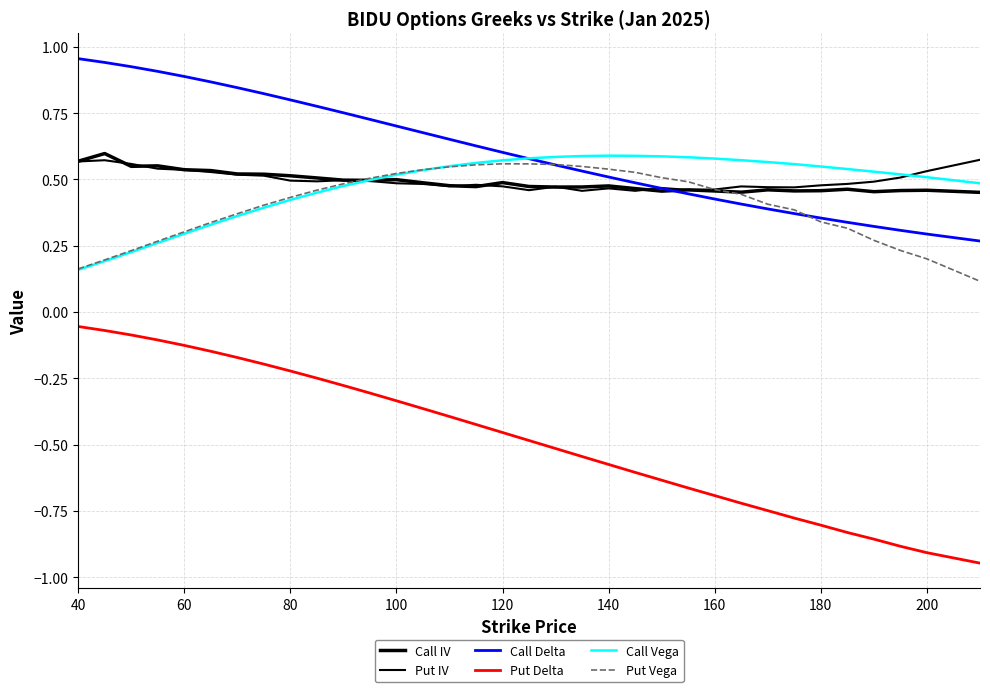

Reading left to right, list all the values displayed in this chart.

Call IV: 0.6	0.6	0.5	0.6	0.5	0.5	0.5	0.5	0.5	0.5	0.5	0.5	0.5	0.5	0.5	0.5	0.5	0.5	0.5	0.5	0.5	0.5	0.5	0.5	0.5	0.5	0.5	0.5	0.5	0.5	0.5	0.5	0.5	0.5
Put IV: 0.6	0.6	0.6	0.5	0.5	0.5	0.5	0.5	0.5	0.5	0.5	0.5	0.5	0.5	0.5	0.5	0.5	0.5	0.5	0.5	0.5	0.5	0.5	0.5	0.5	0.5	0.5	0.5	0.5	0.5	0.5	0.5	0.5	0.6
Call Delta: 1.0	0.9	0.9	0.9	0.9	0.9	0.8	0.8	0.8	0.8	0.8	0.7	0.7	0.7	0.7	0.6	0.6	0.6	0.6	0.5	0.5	0.5	0.5	0.4	0.4	0.4	0.4	0.4	0.4	0.3	0.3	0.3	0.3	0.3
Put Delta: -0.1	-0.1	-0.1	-0.1	-0.1	-0.1	-0.2	-0.2	-0.2	-0.2	-0.3	-0.3	-0.3	-0.4	-0.4	-0.4	-0.5	-0.5	-0.5	-0.5	-0.6	-0.6	-0.6	-0.7	-0.7	-0.7	-0.7	-0.8	-0.8	-0.8	-0.9	-0.9	-0.9	-0.9
Call Vega: 0.2	0.2	0.2	0.3	0.3	0.3	0.4	0.4	0.4	0.5	0.5	0.5	0.5	0.5	0.6	0.6	0.6	0.6	0.6	0.6	0.6	0.6	0.6	0.6	0.6	0.6	0.6	0.6	0.5	0.5	0.5	0.5	0.5	0.5
Put Vega: 0.2	0.2	0.2	0.3	0.3	0.3	0.4	0.4	0.4	0.5	0.5	0.5	0.5	0.5	0.5	0.6	0.6	0.6	0.6	0.5	0.5	0.5	0.5	0.5	0.5	0.4	0.4	0.4	0.3	0.3	0.3	0.2	0.2	0.1